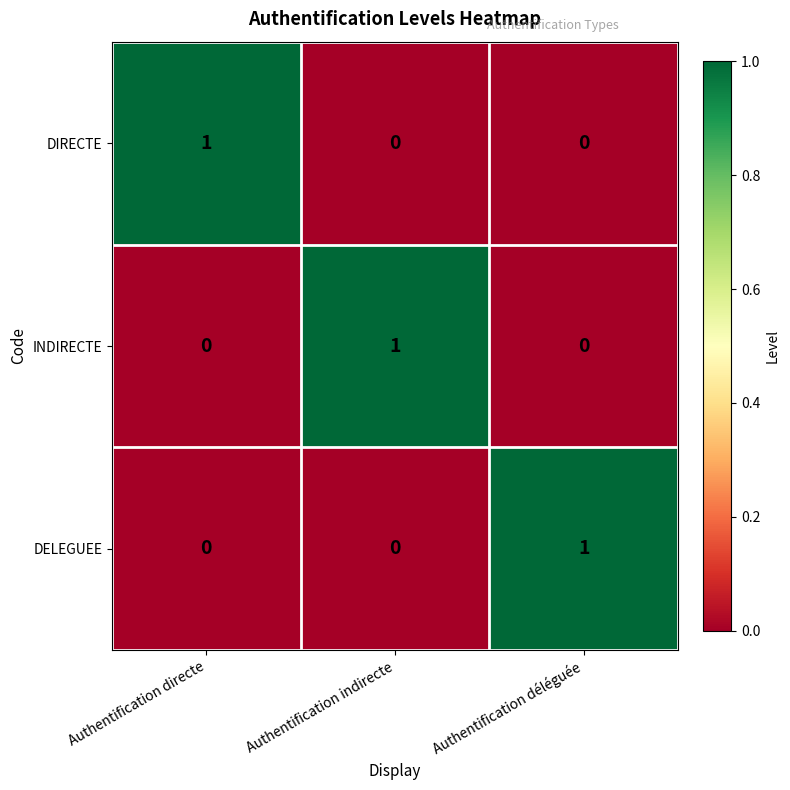

Count the INDIRECTE values in the range 0 to 1.

3